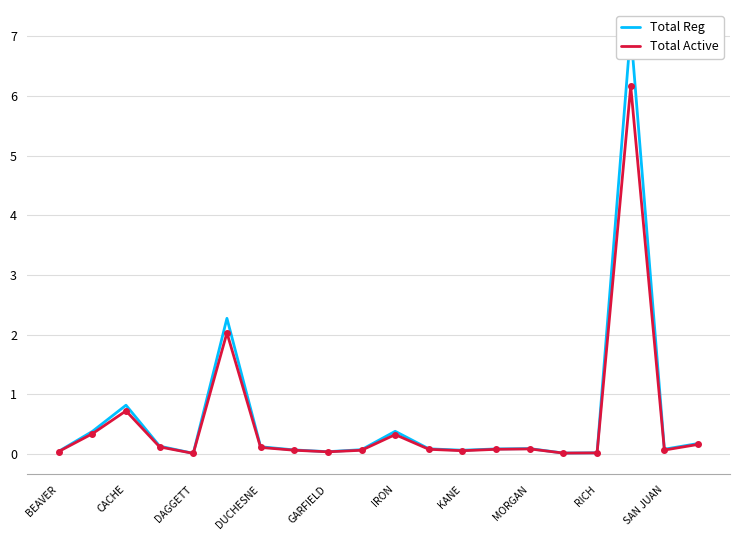

Reading left to right, extract all data points from this chart.

Total Reg: 0.0	0.4	0.8	0.1	0.0	2.3	0.1	0.1	0.0	0.1	0.4	0.1	0.1	0.1	0.1	0.0	0.0	7.1	0.1	0.2
Total Active: 0.0	0.3	0.7	0.1	0.0	2.0	0.1	0.1	0.0	0.1	0.3	0.1	0.1	0.1	0.1	0.0	0.0	6.2	0.1	0.2